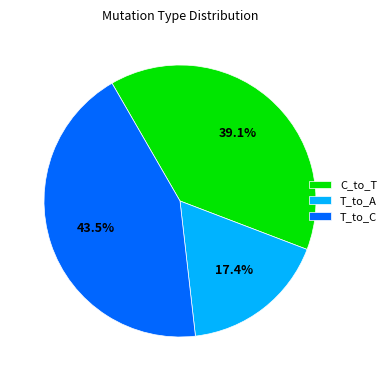

Which has a higher value, T_to_A or C_to_T?

C_to_T